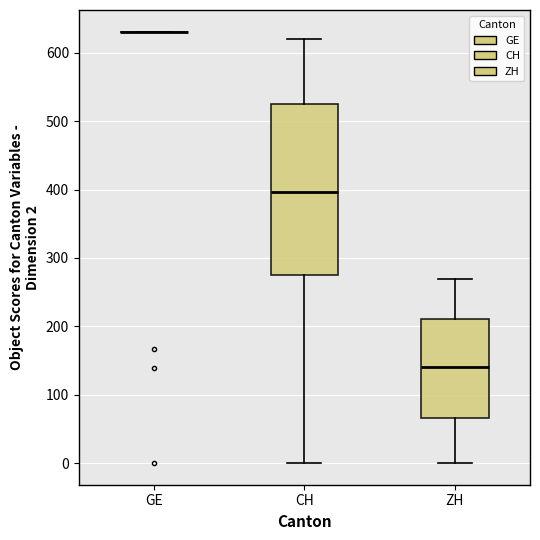

Where is the upper edge of the box for CH on the y-axis? The values are not printed on the chart, so give them approximately, as read against the axis.

520